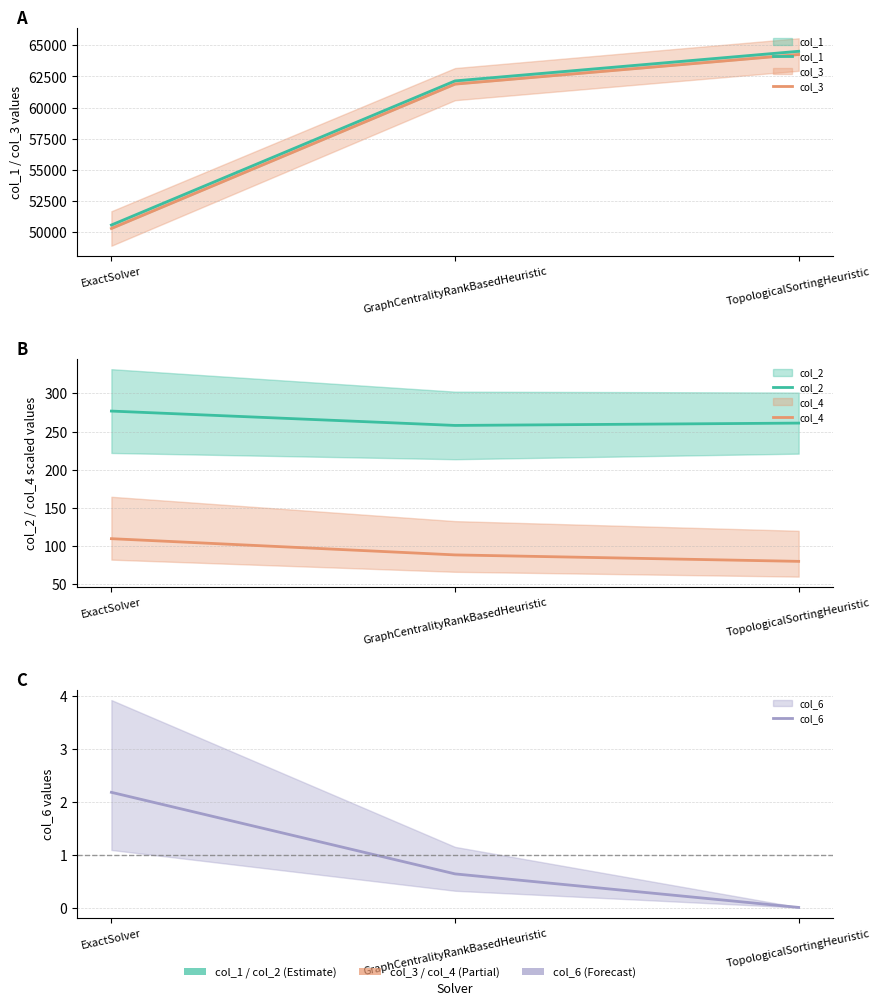

What is the total value across all series at GraphCentralityRankBasedHeuristic?

124365.5